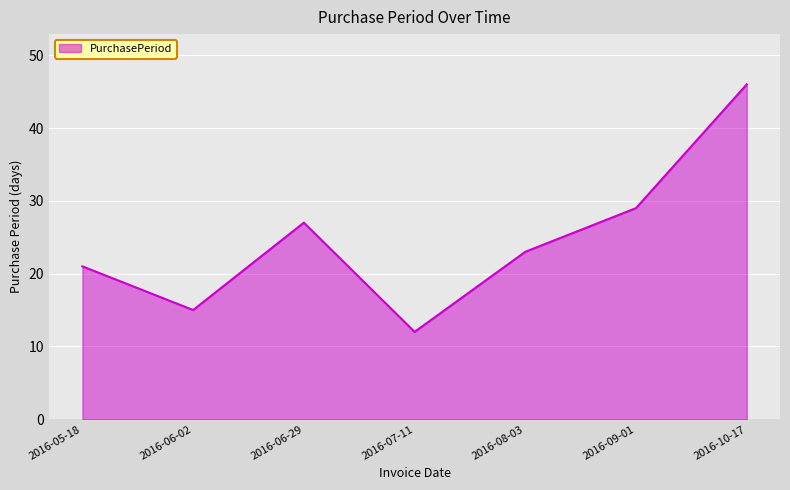

Reading left to right, transcribe all the data shown in this chart.

21	15	27	12	23	29	46